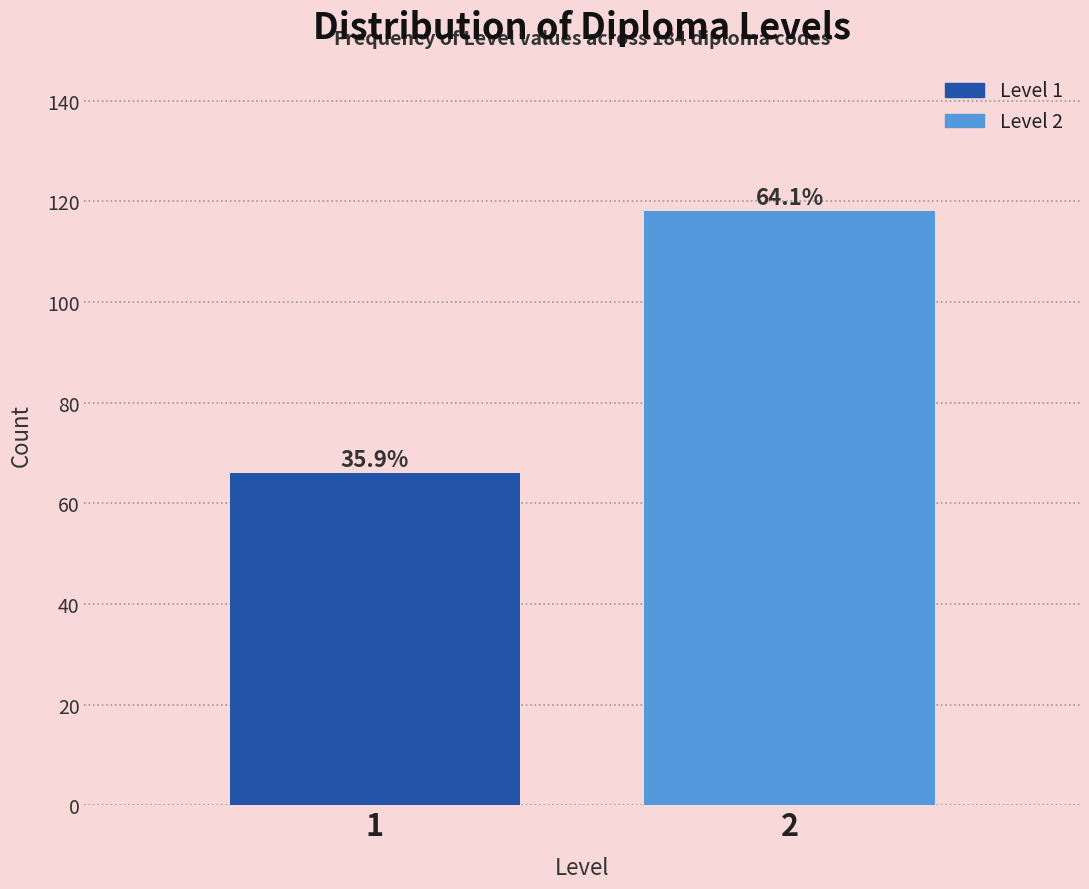

How many bars are there in total?

2